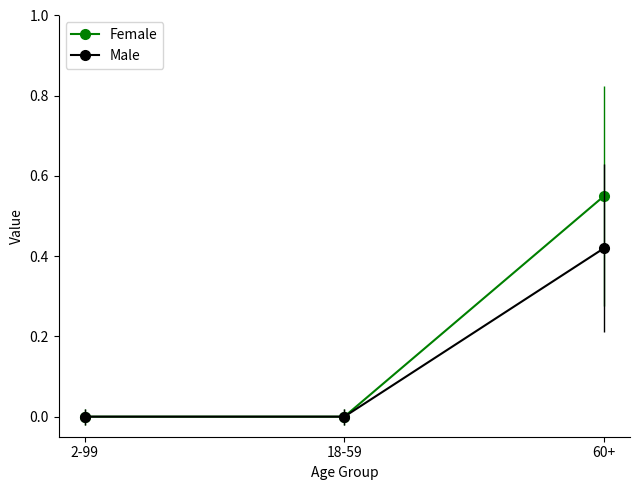

How many data points does each series have?

3